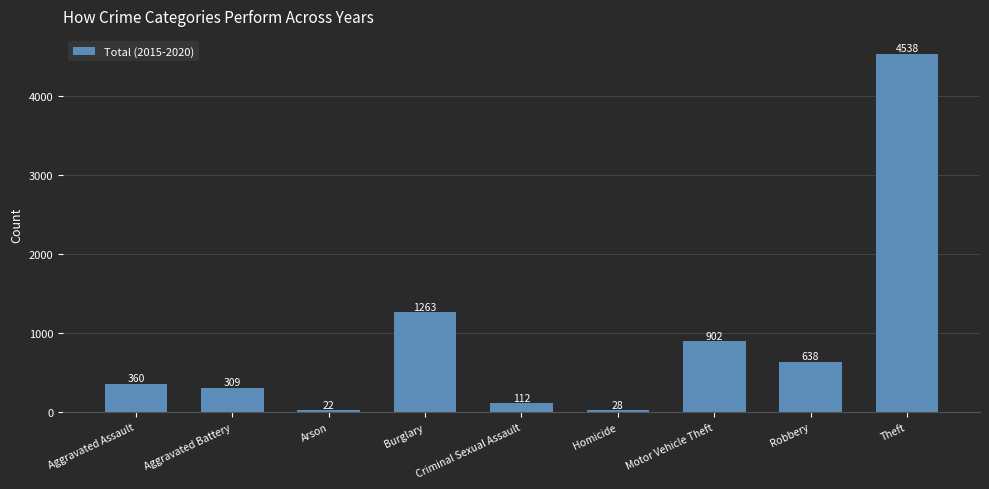

Rank the categories by value from highest to lowest.

Theft, Burglary, Motor Vehicle Theft, Robbery, Aggravated Assault, Aggravated Battery, Criminal Sexual Assault, Homicide, Arson